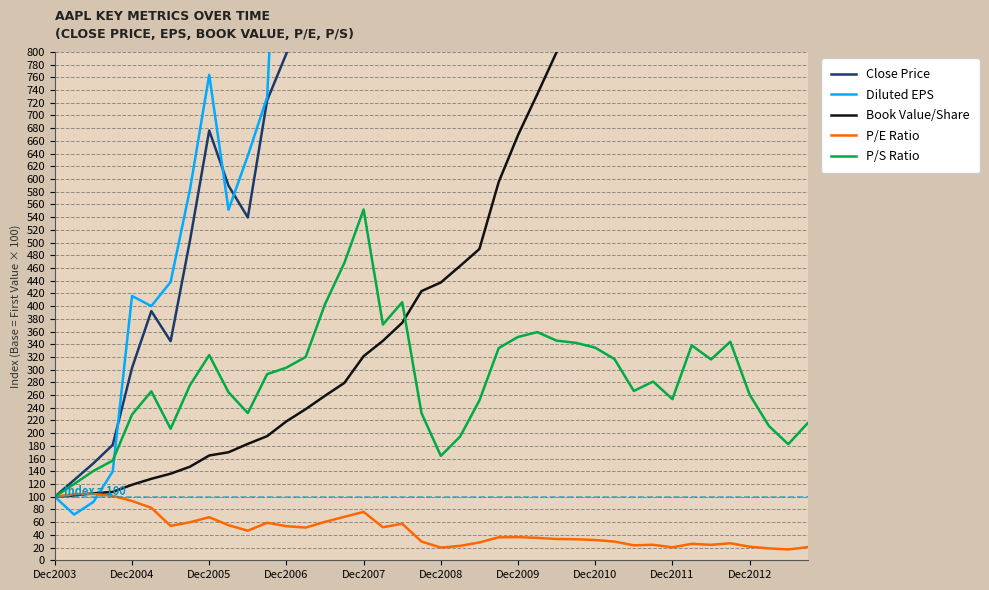

What is the highest value of the P/S Ratio series?

551.9